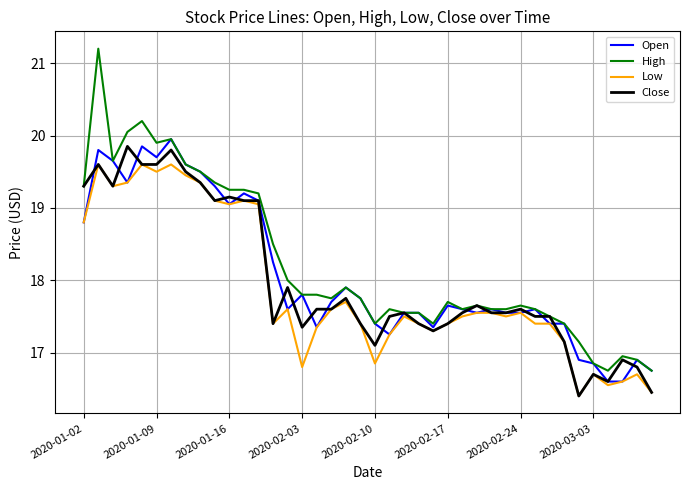

How many series are shown in this chart?

4